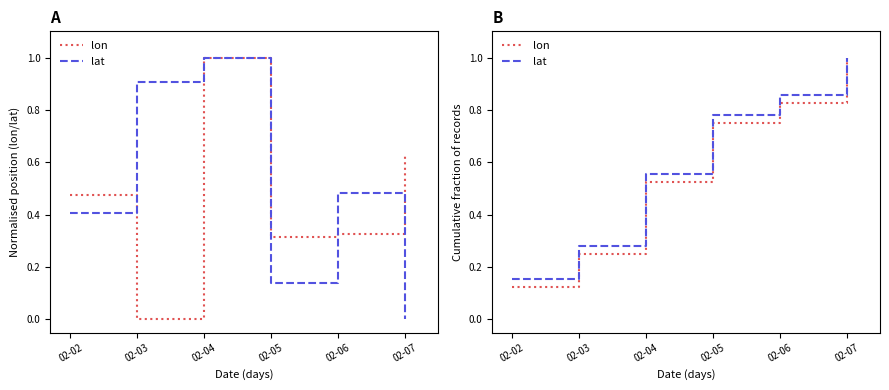

Where is lon nearest to the value 0?

02-02